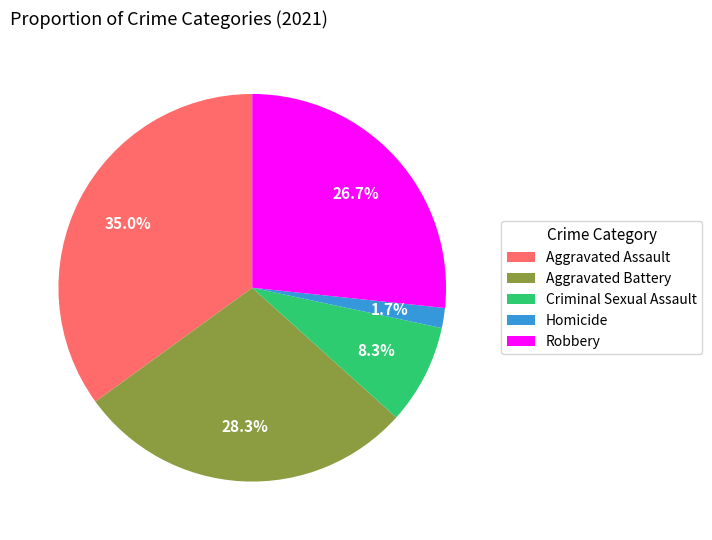

Count the number of slices in the pie.

5